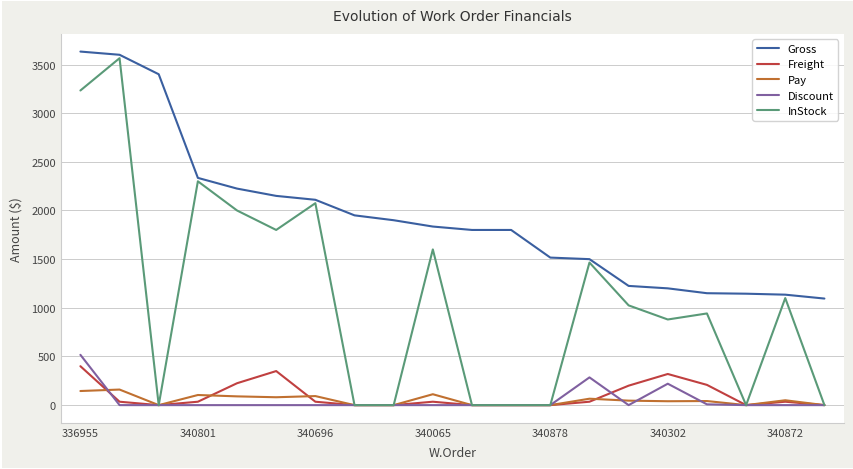

Rank the series by their maximum value, from lowest to highest.

Pay, Freight, Discount, InStock, Gross